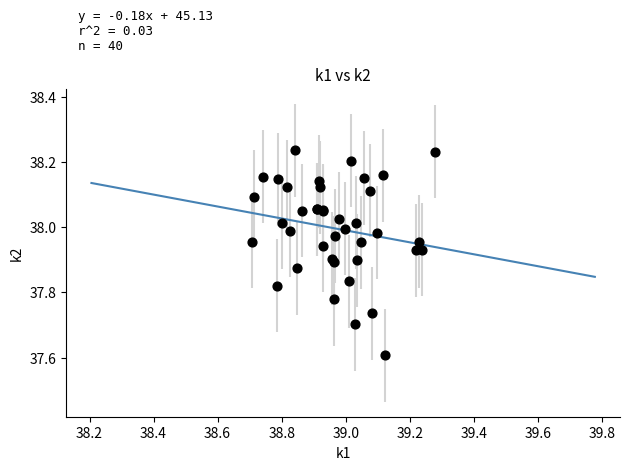

What Y value in the scatter plot is closest to 37?

37.6